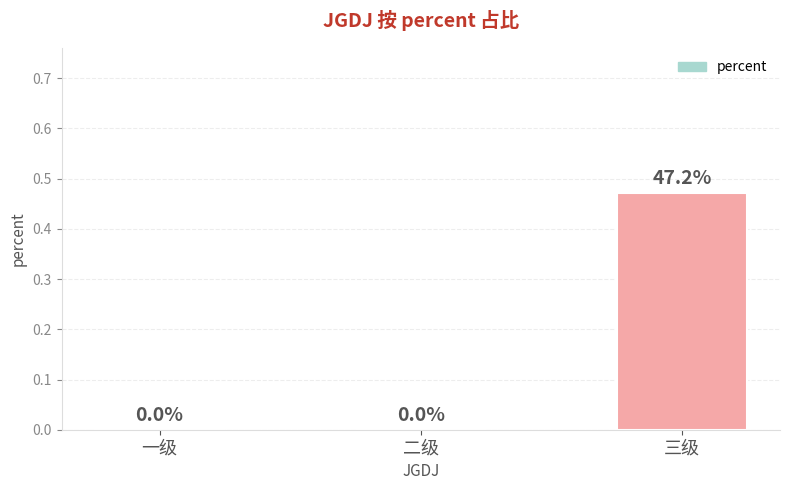

At which category does the chart reach its peak across all series?

三级